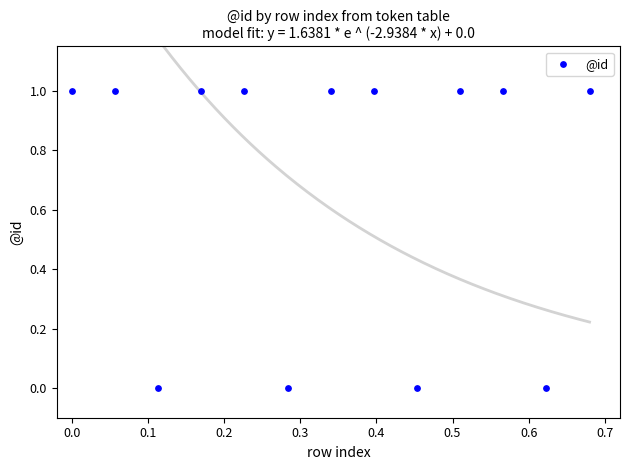

How many points are shown in the scatter plot?

13